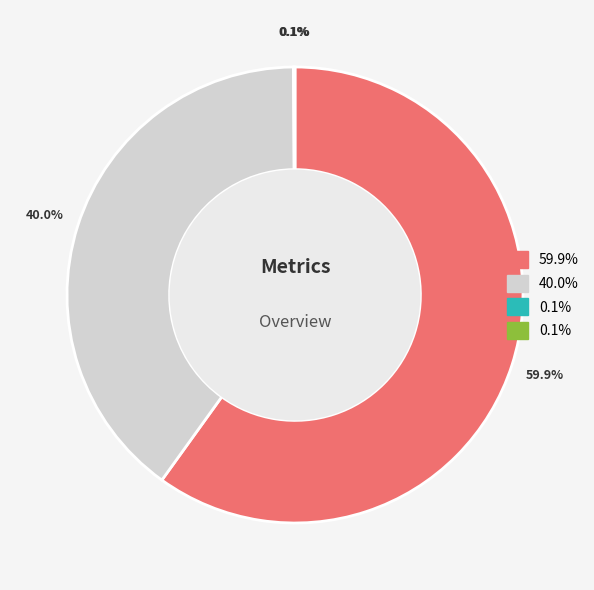

Does any single category account for the majority?

Yes